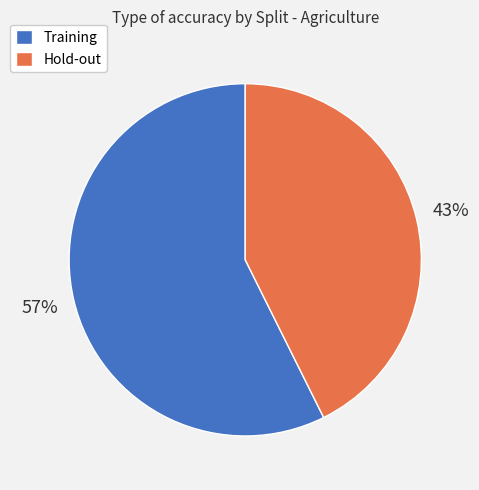

Rank the categories by value from highest to lowest.

Training, Hold-out